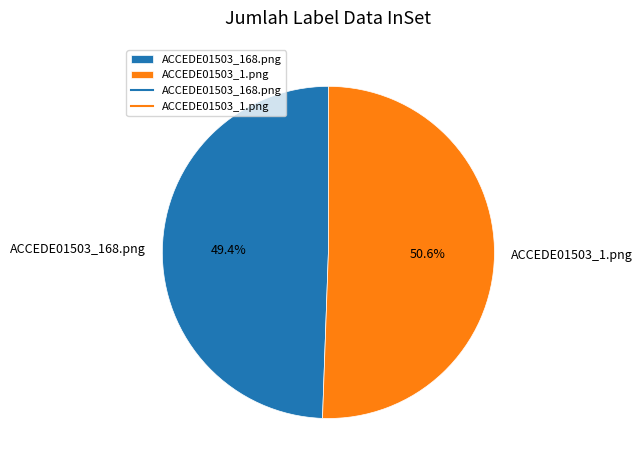

Rank the categories by value from lowest to highest.

ACCEDE01503_168.png, ACCEDE01503_1.png